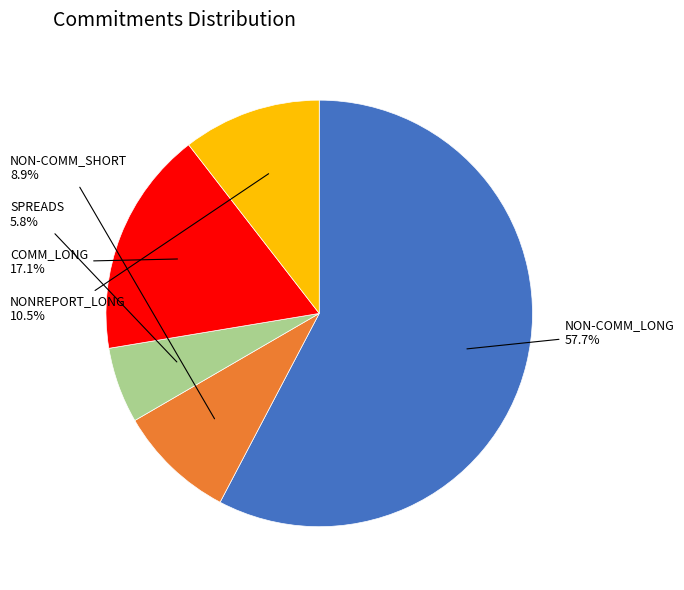

Approximately how many times larger is the value at NON-COMM_LONG compared to NON-COMM_SHORT?

6.5